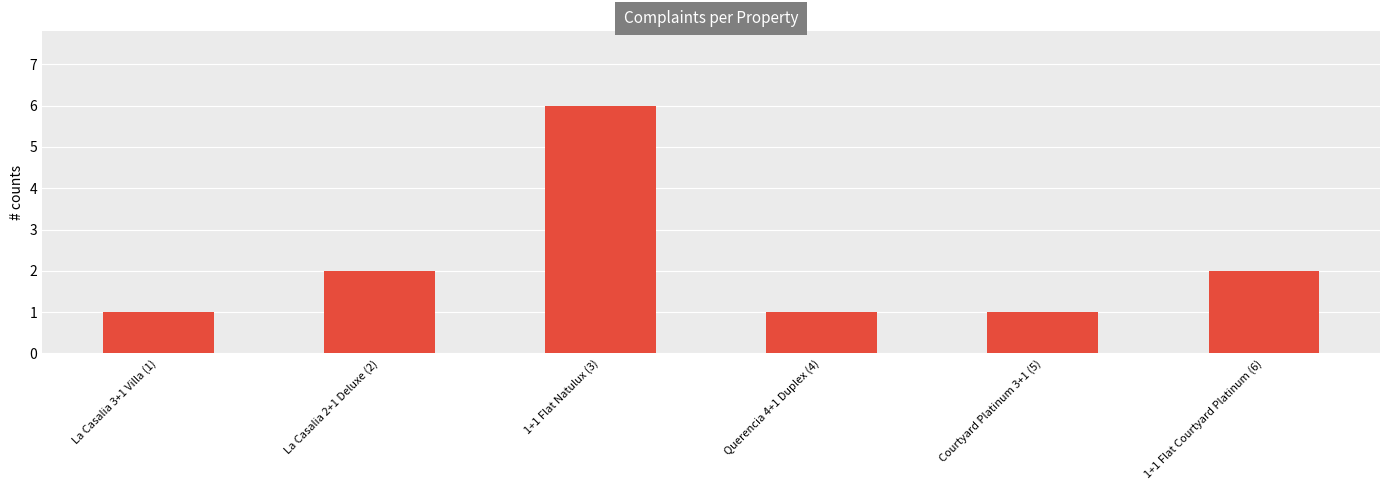

What value does the data have at 1+1 Flat Natulux (3)?

6